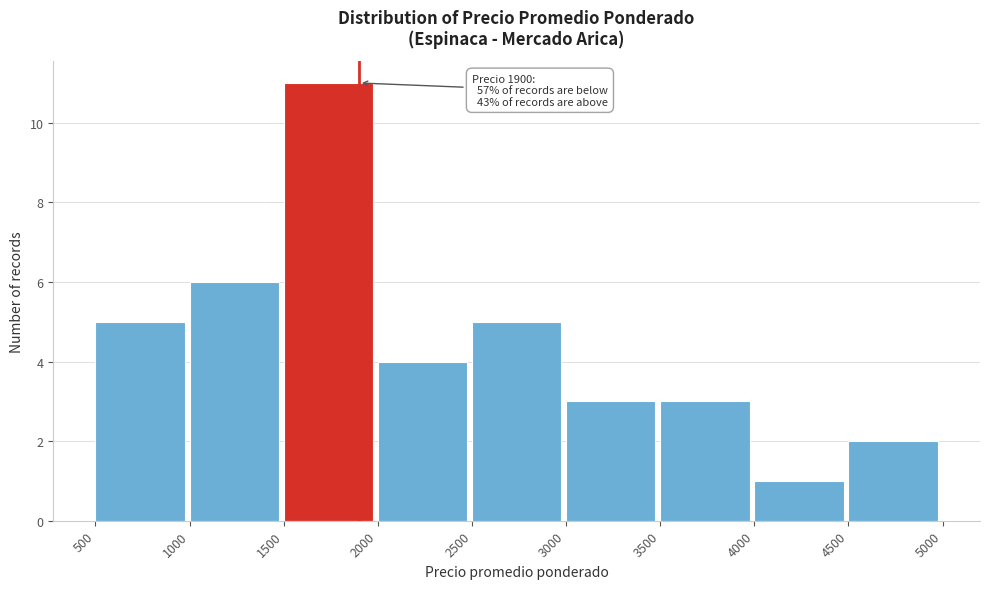

Over which range of the x-axis is the bar tallest?

1500 to 2000